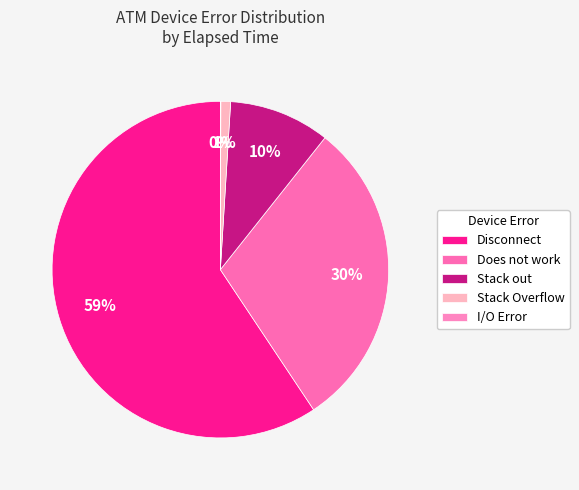

How many segments does this pie chart have?

5